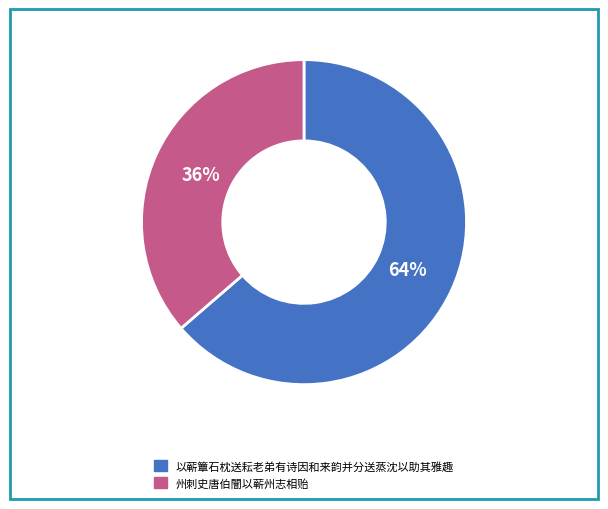

To the nearest percent, what is the combined percentage of 州刺史唐伯闇以蕲州志相贻 and 以蕲簟石枕送耘老弟有诗因和来韵并分送蒸沈以助其雅趣?

100%